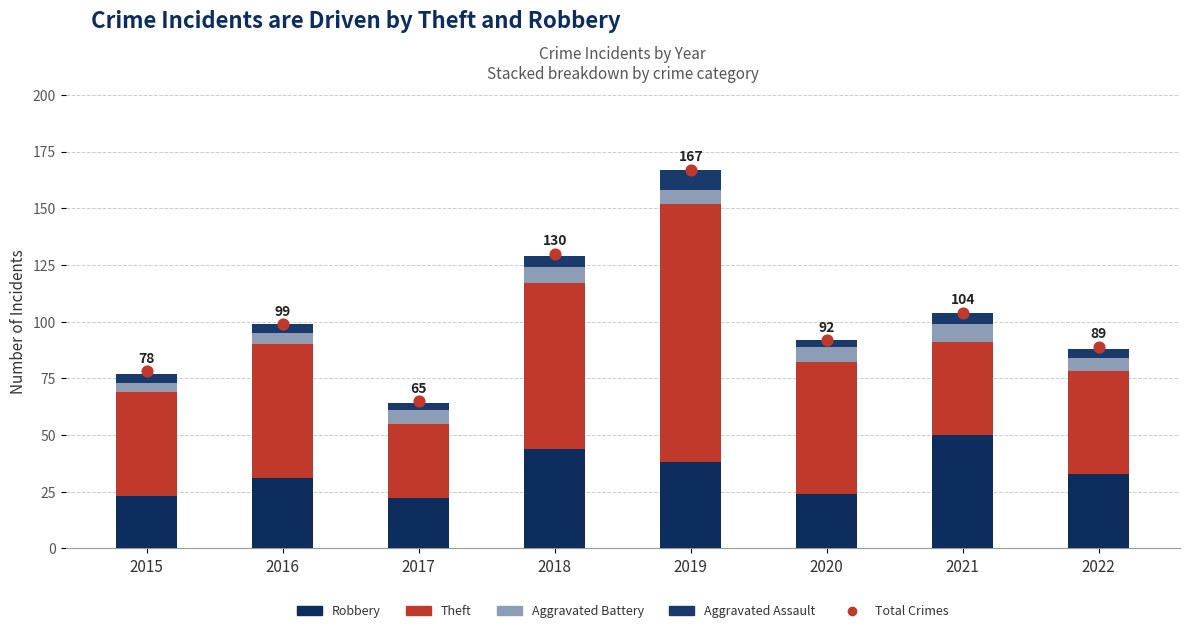

At how many categories does at least one series exceed 21?

8